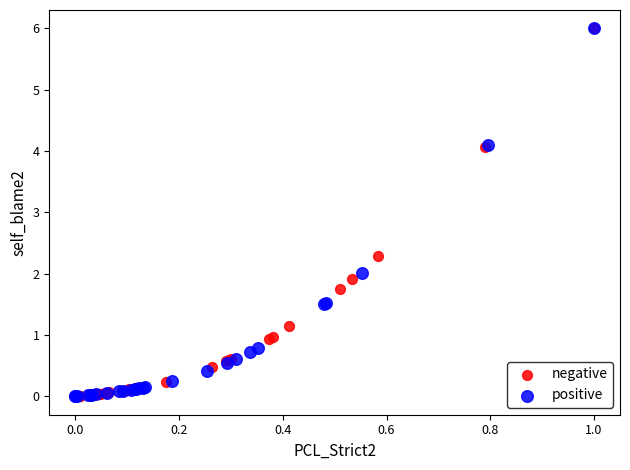

What are all the series names shown in the legend?

negative, positive